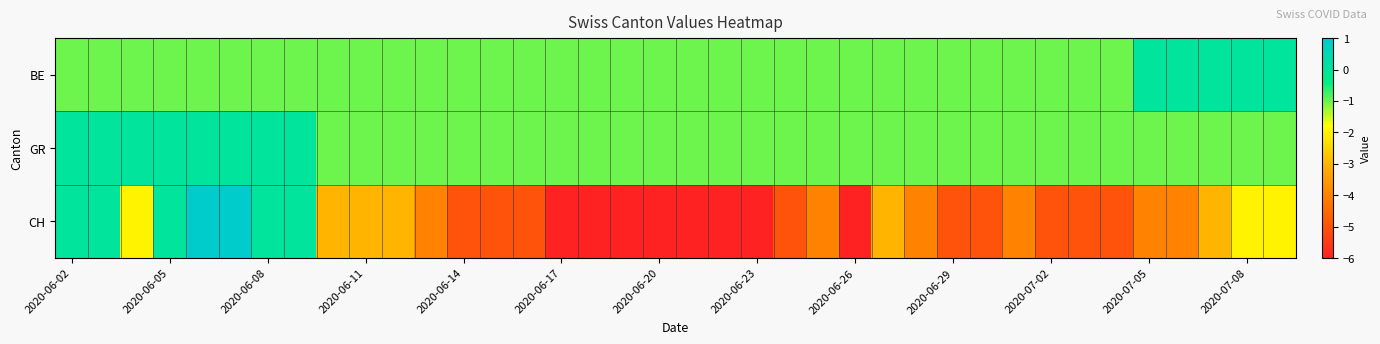

Reading right to left, list all the values displayed in this chart.

BE: 0	0	0	0	0	-1	-1	-1	-1	-1	-1	-1	-1	-1	-1	-1	-1	-1	-1	-1	-1	-1	-1	-1	-1	-1	-1	-1	-1	-1	-1	-1	-1	-1	-1	-1	-1	-1
GR: -1	-1	-1	-1	-1	-1	-1	-1	-1	-1	-1	-1	-1	-1	-1	-1	-1	-1	-1	-1	-1	-1	-1	-1	-1	-1	-1	-1	-1	-1	0	0	0	0	0	0	0	0
CH: -2	-2	-3	-4	-4	-5	-5	-5	-4	-5	-5	-4	-3	-6	-4	-5	-6	-6	-6	-6	-6	-6	-6	-5	-5	-5	-4	-3	-3	-3	0	0	1	1	0	-2	0	0